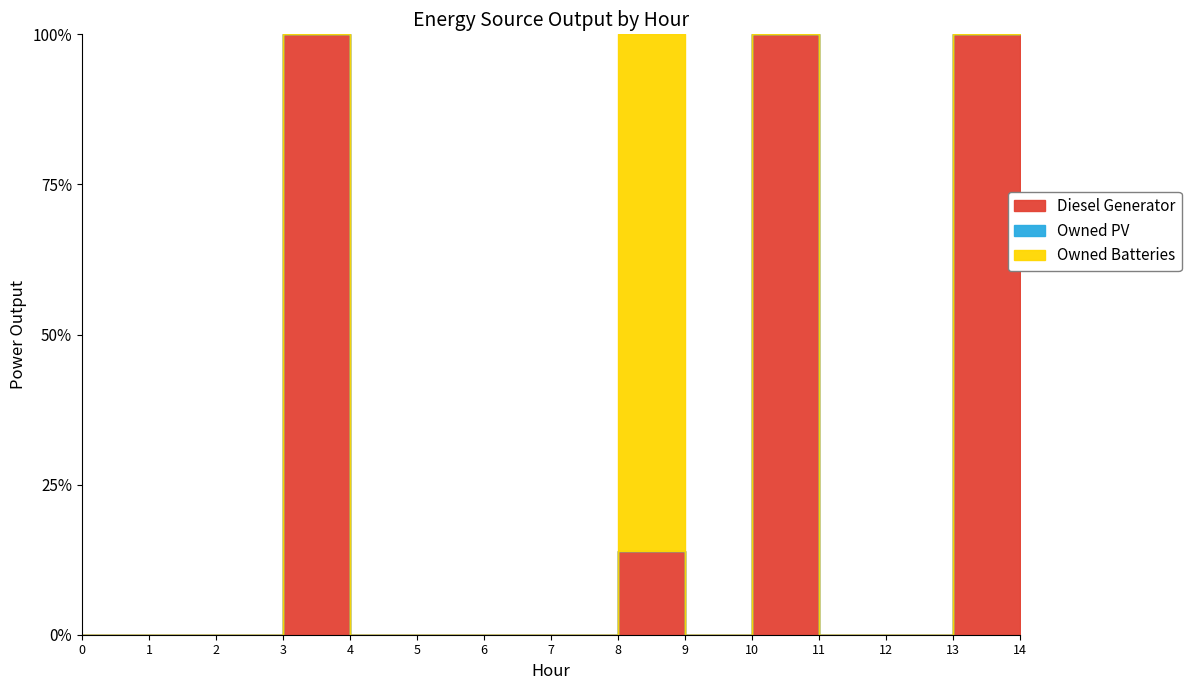

True or false: Diesel Generator and Owned Batteries cross at least once.

False